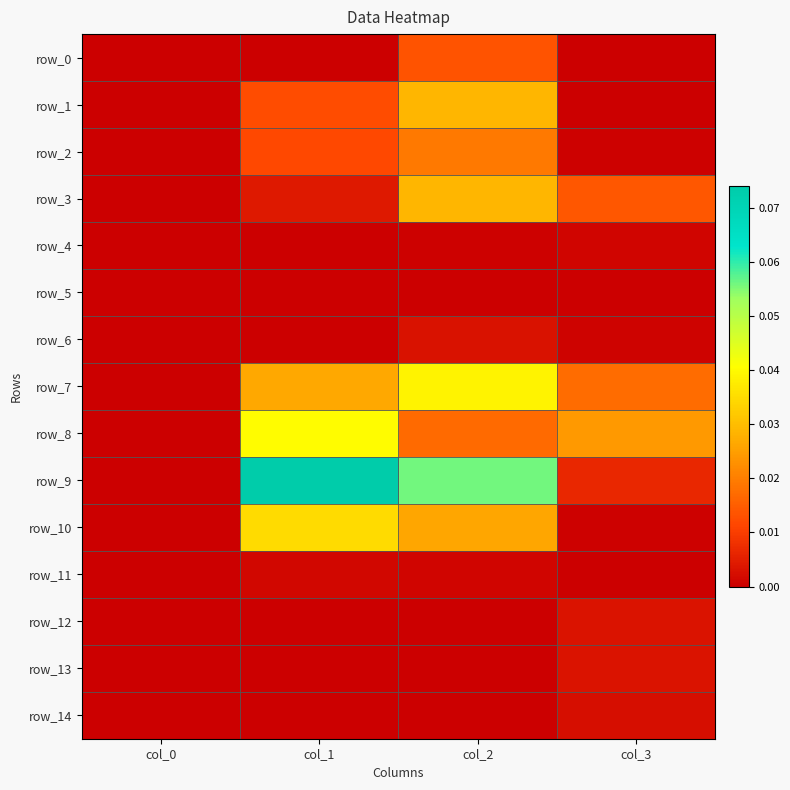

At which label does row_11 reach its minimum?

col_0